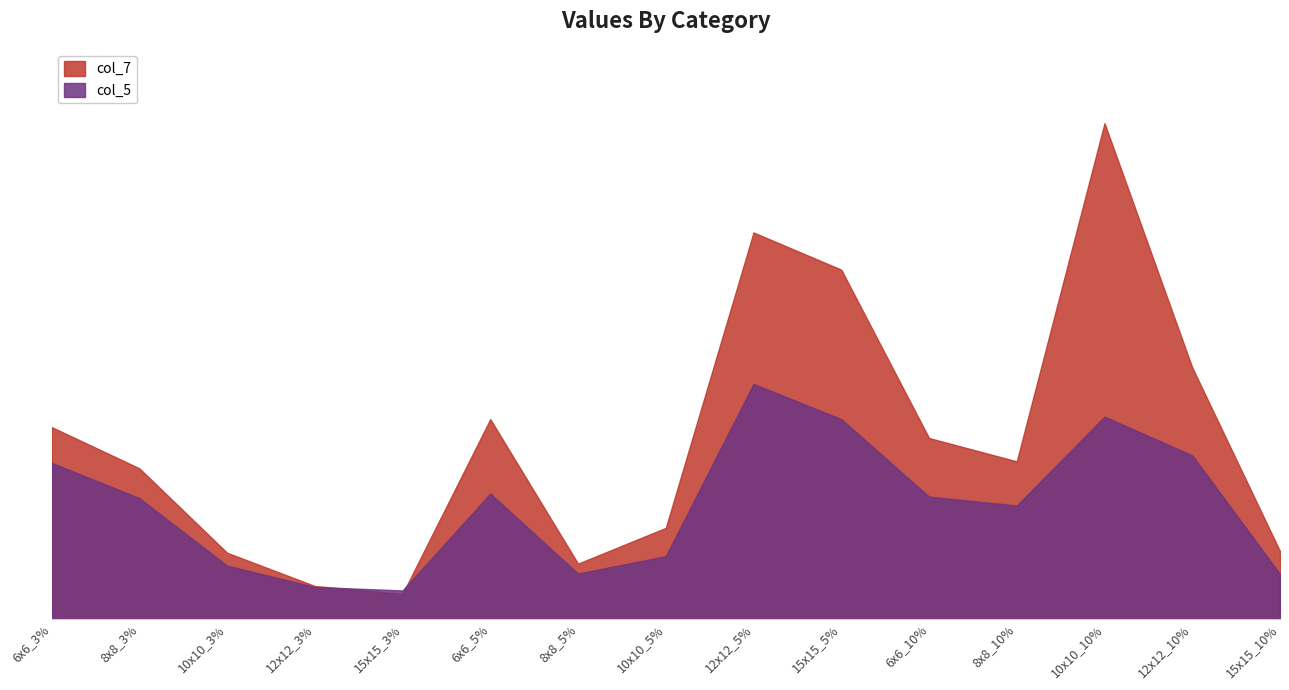

Which series has the largest range (max minus min)?

col_7